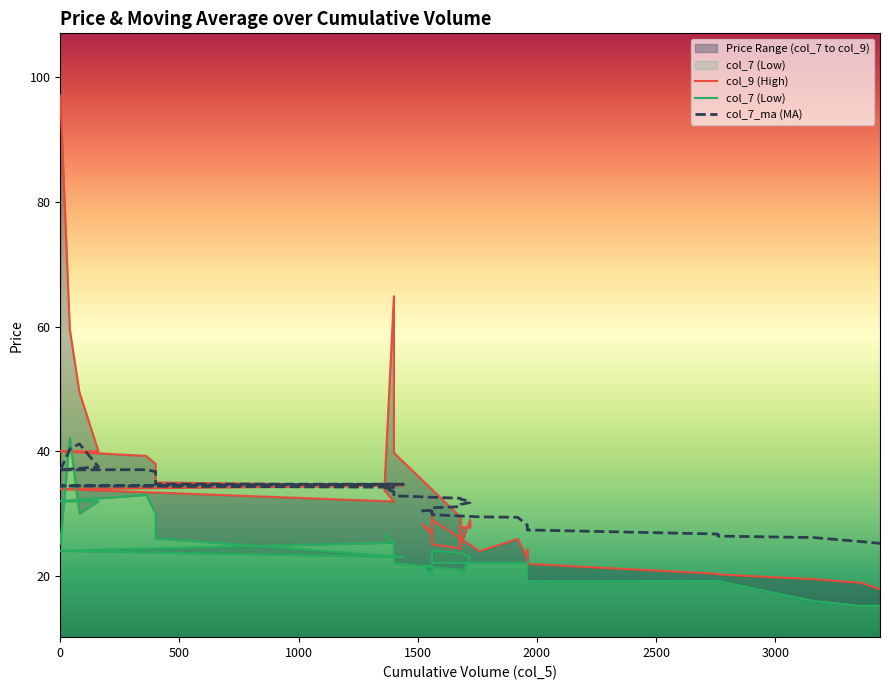

Is it true that col_7 (Low) equals 39.6 at 1000?

False